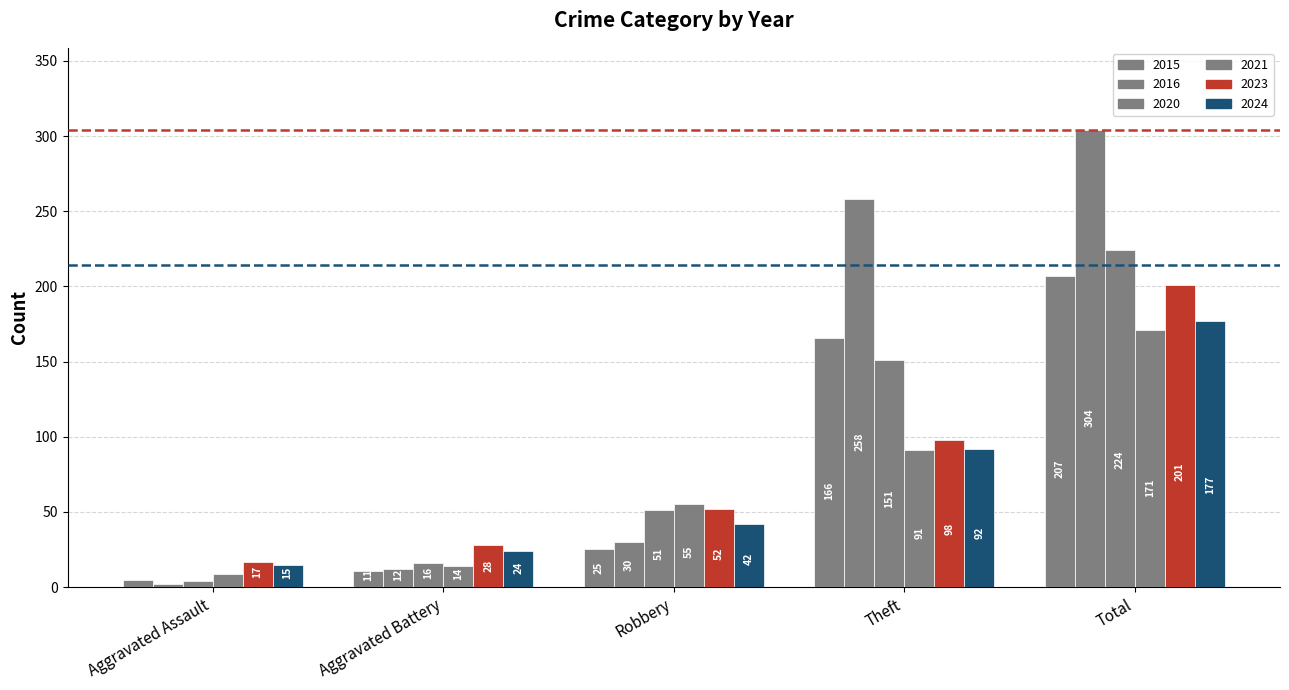

What is the lowest value of the 2015 series?

5